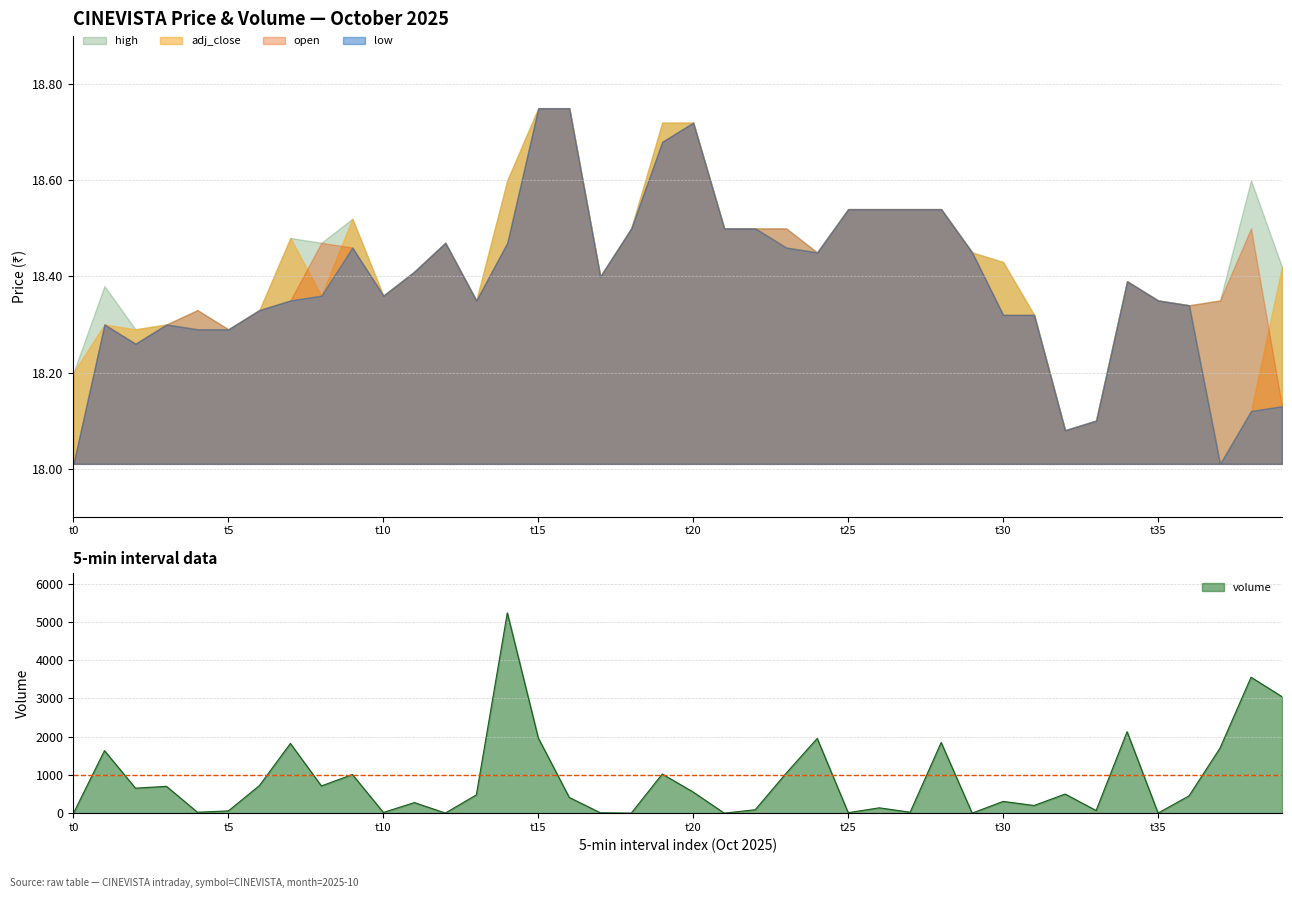

What is the value of the low point at the 21st from the left?

18.7